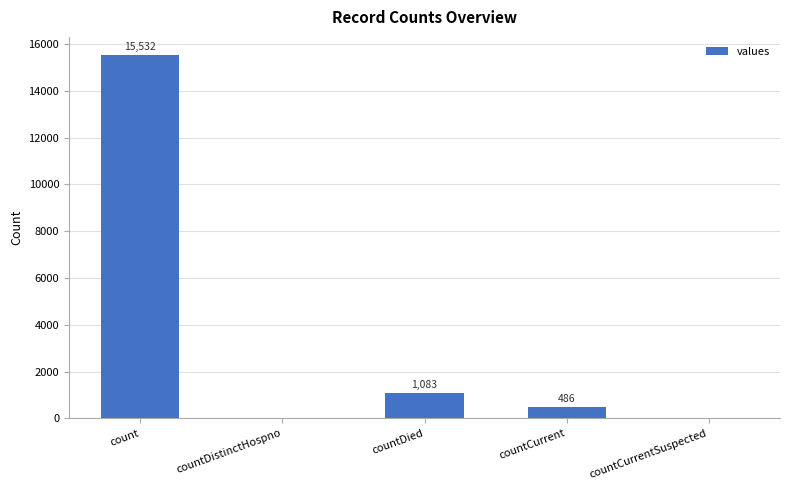

Where is the data nearest to the value 7766?

countDied